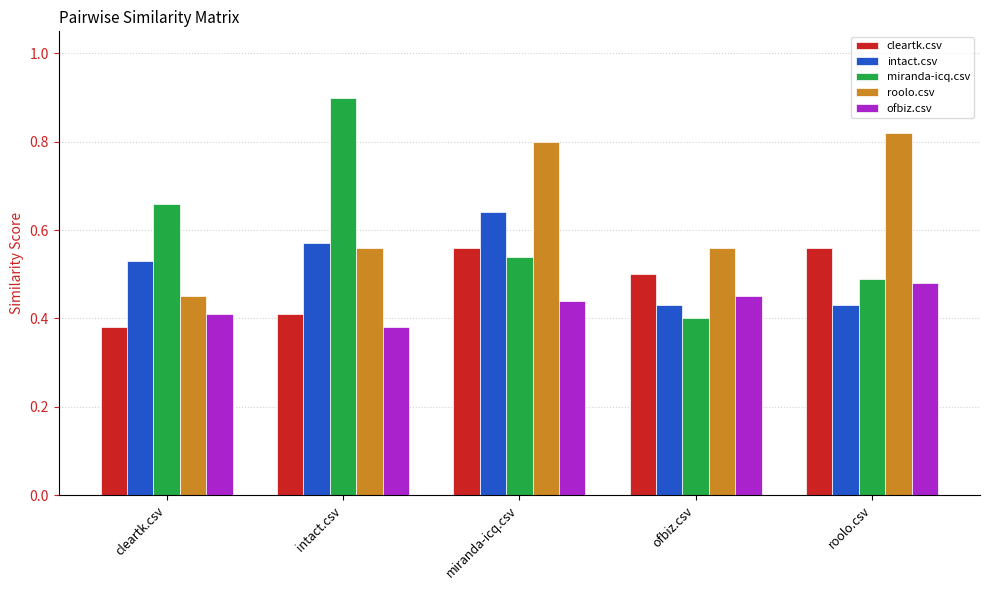

What is the label of the 4th bar from the left?

ofbiz.csv